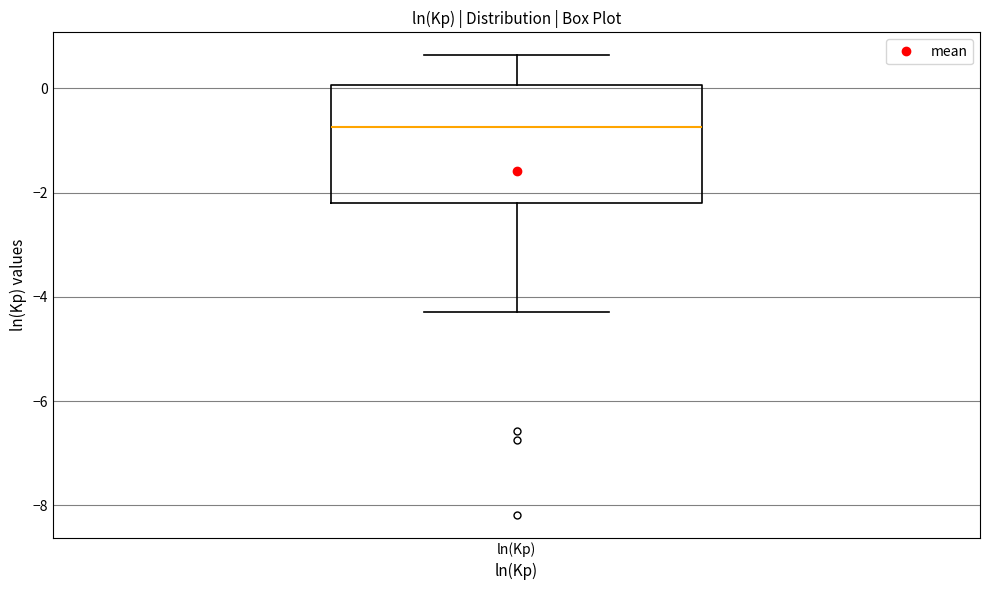

Read this box plot against the y-axis: the position of the median line, the range covered by the box, and the ends of both whiskers. The values are not printed on the chart, so give them approximately, as read against the axis.

median -0.8, box -2.2 to 0.0, whiskers -4.2 to 0.6